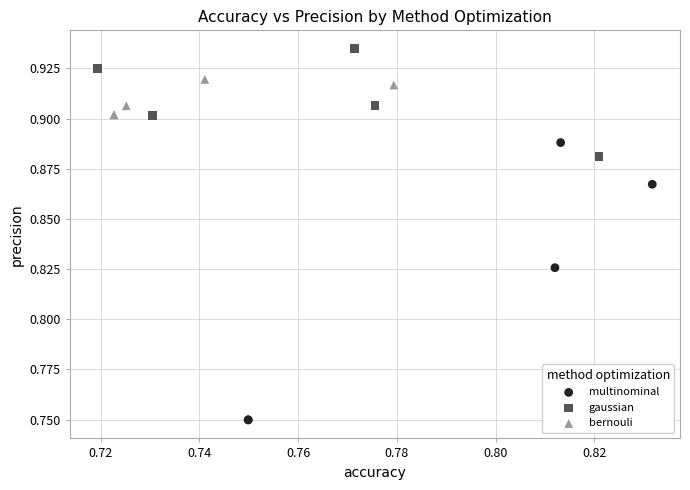

What are all the series names shown in the legend?

multinominal, gaussian, bernouli